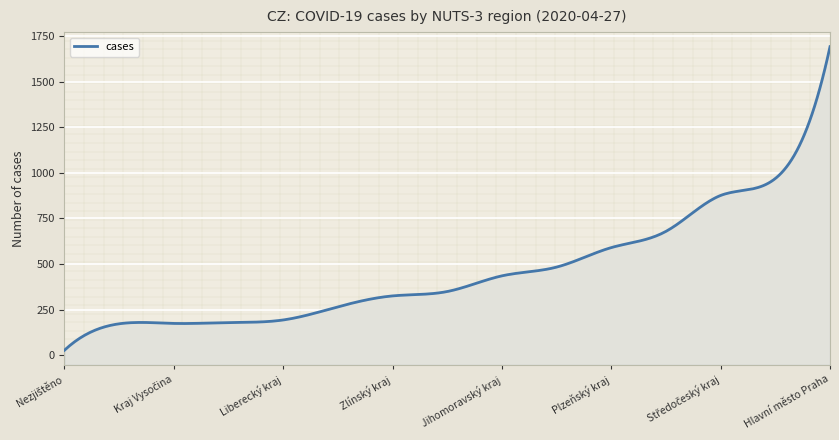

What is the average value?

494